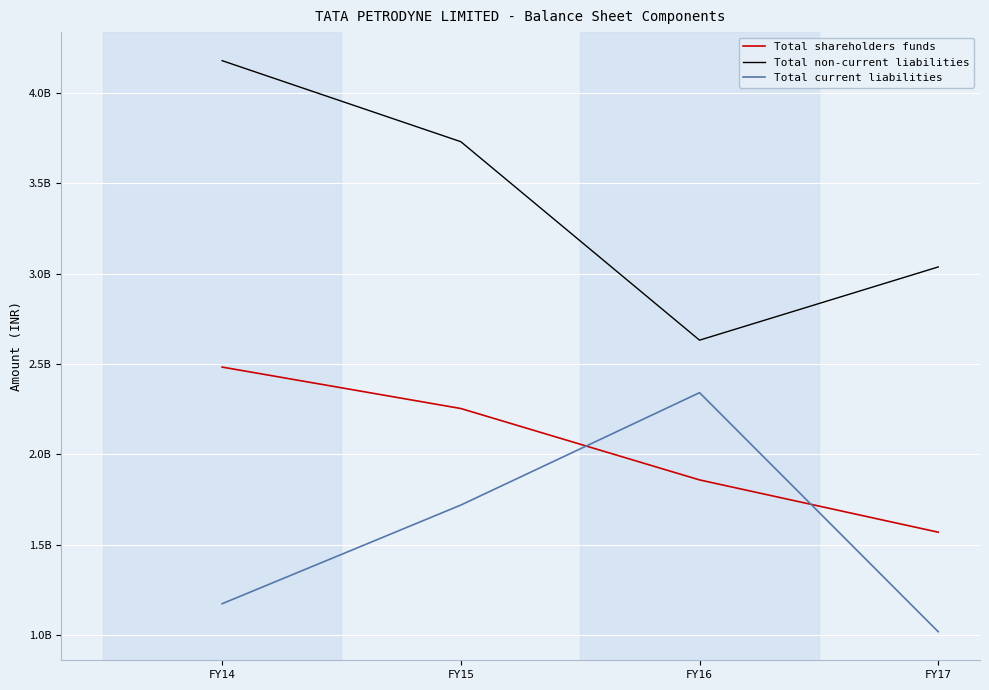

Count the Total non-current liabilities values in the range 3037082733 to 4178593136.

3